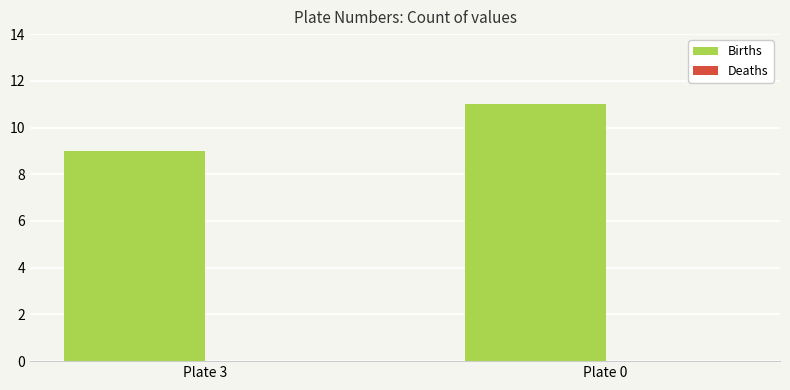

What is the sum of all values?

20